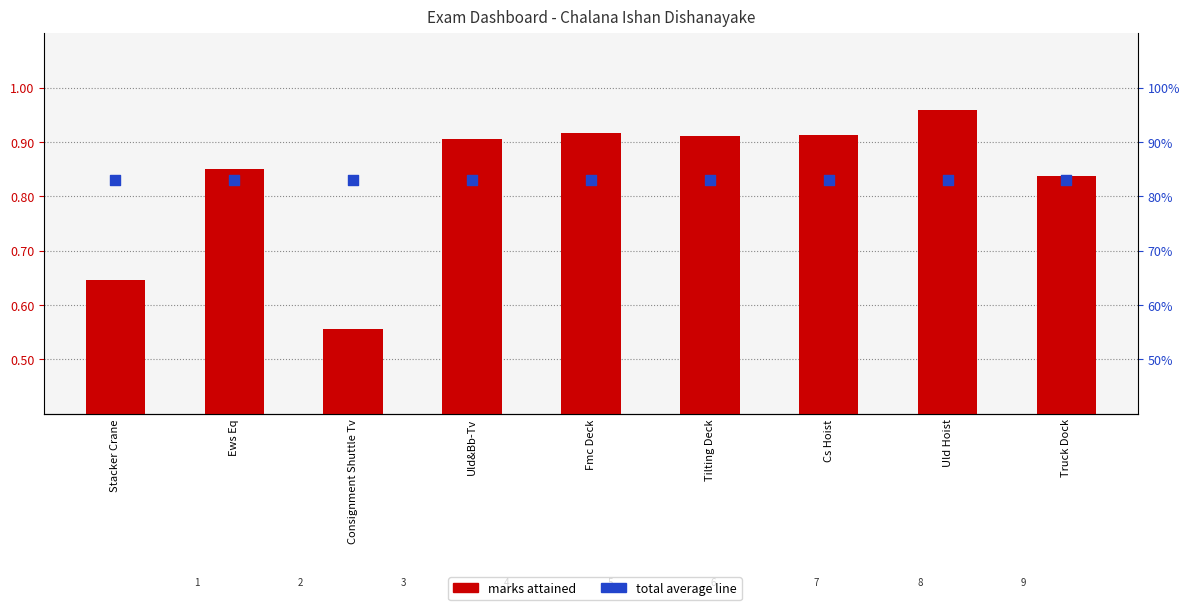

What are all the series names shown in the legend?

MARKS ATTAINED, Total Average